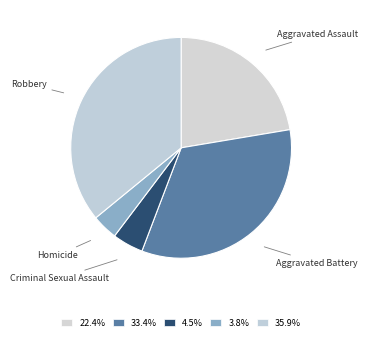

What is the smallest slice in the pie chart?

Homicide